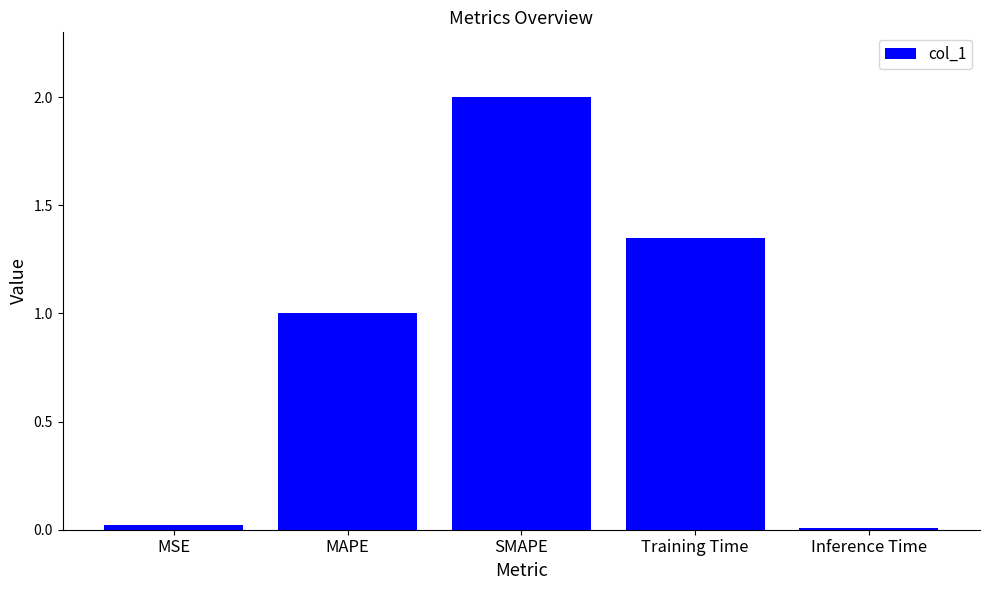

Does the chart contain stacked bars?

No